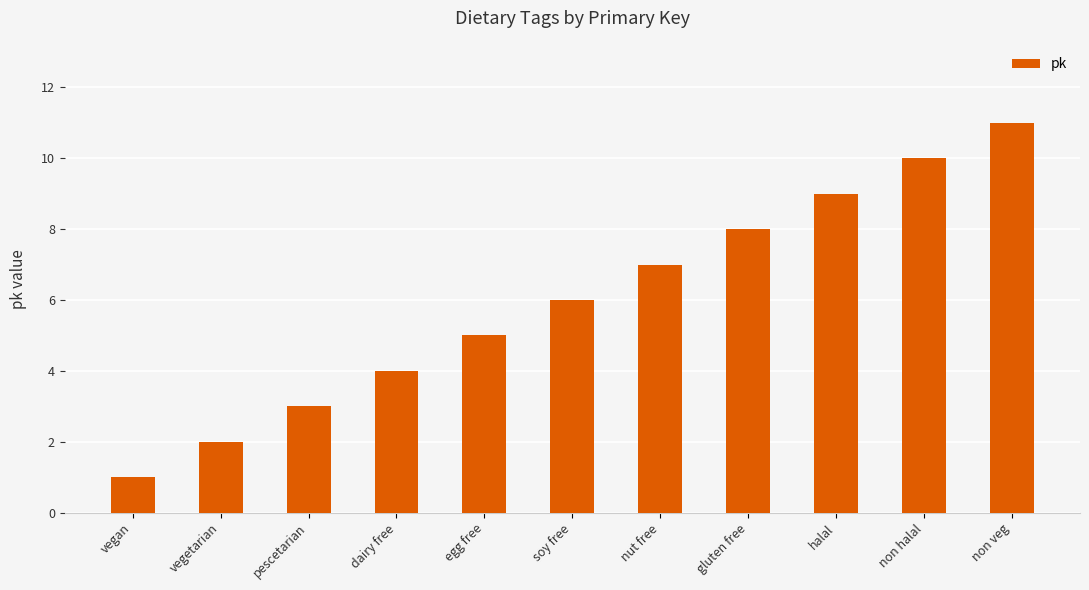

List the labels in order of value, largest first.

non veg, non halal, halal, gluten free, nut free, soy free, egg free, dairy free, pescetarian, vegetarian, vegan